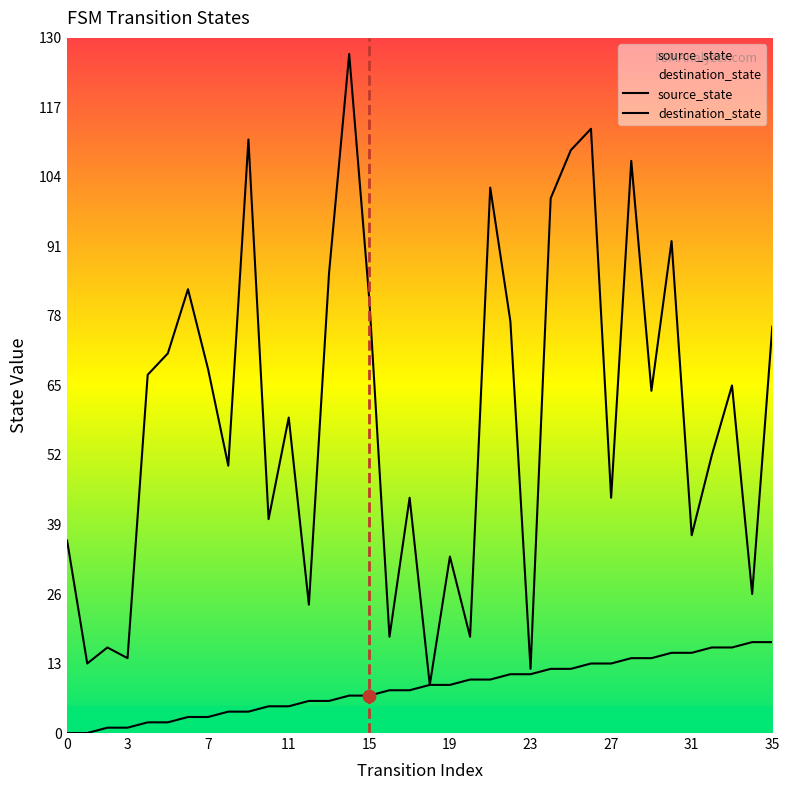

Which series has the widest spread of Y values?

destination_state